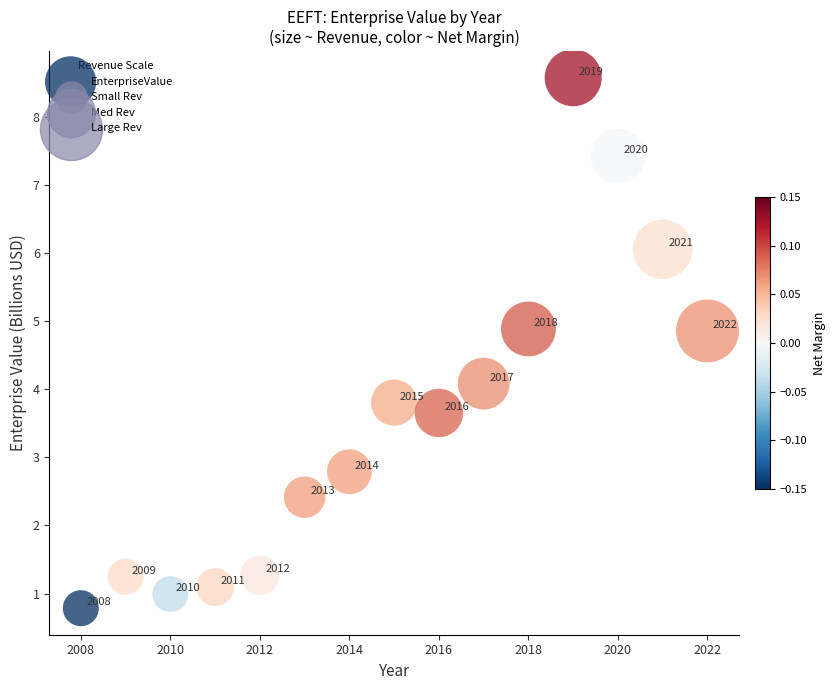

What Y value in the scatter plot is closest to 4?

4.1